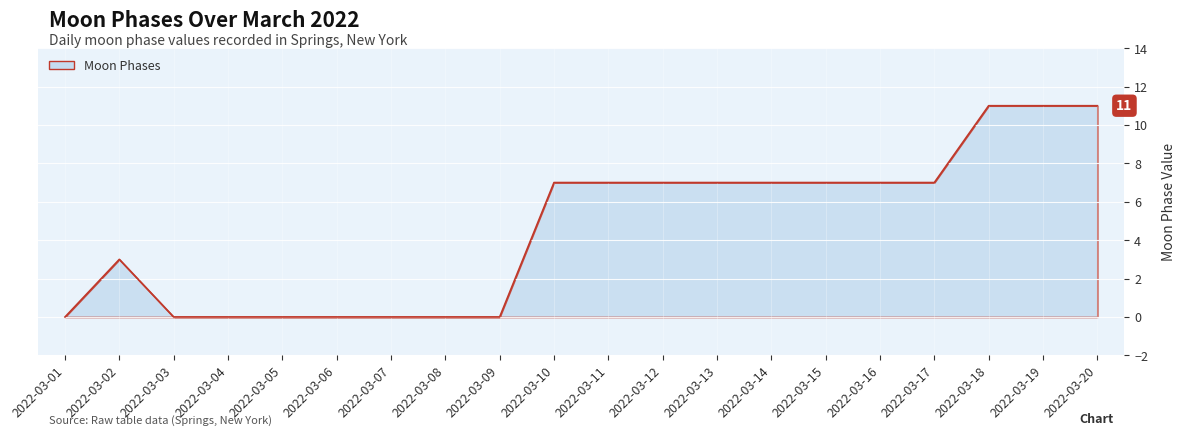

How many lines are shown in the chart?

1